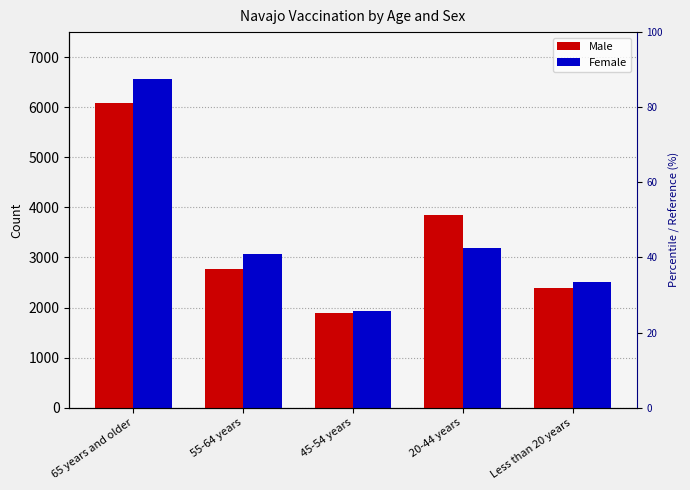

How many categories are shown in the chart?

5